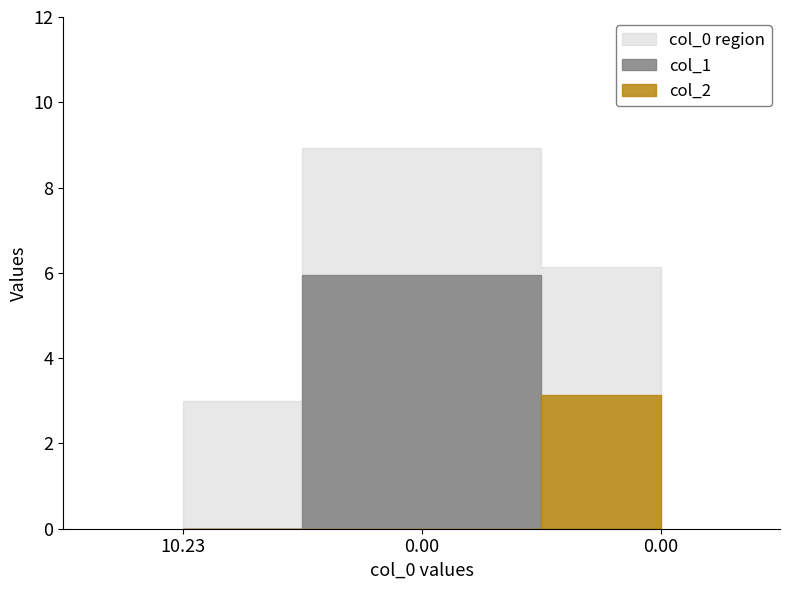

Reading left to right, extract all data points from this chart.

col_1: 0.0	5.9	0.0
col_2: 0.0	0.0	3.1